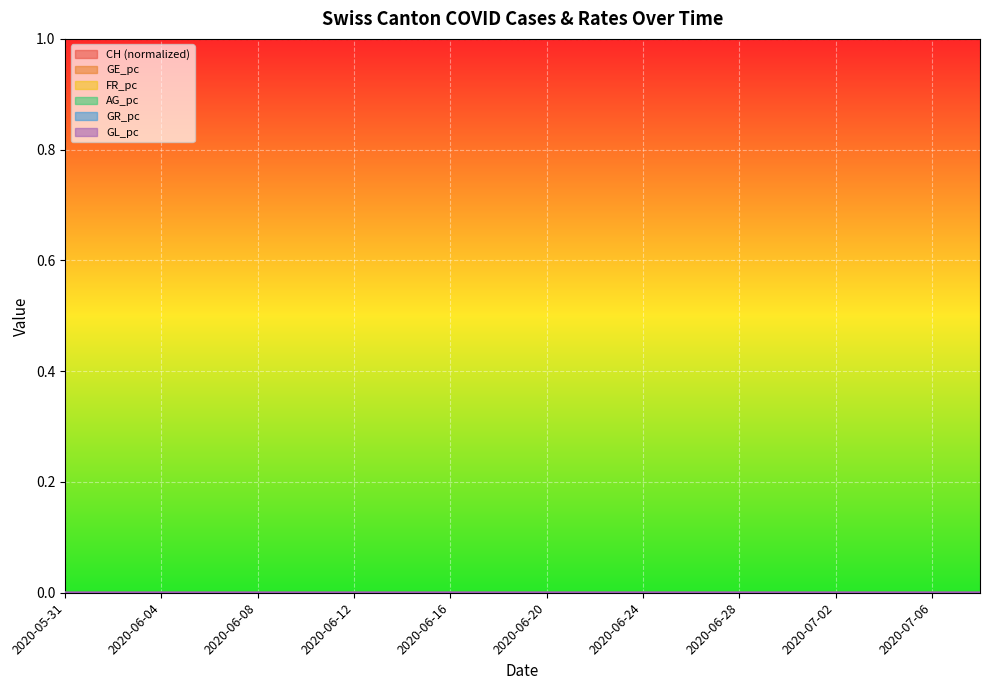

Count the GE_pc values in the range 0 to 1.

39